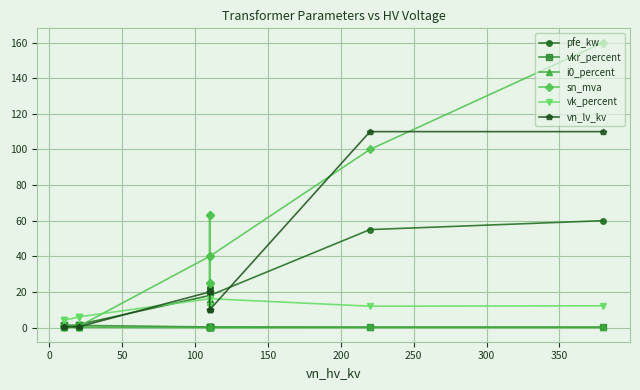

True or false: i0_percent and pfe_kw intersect in this chart.

False